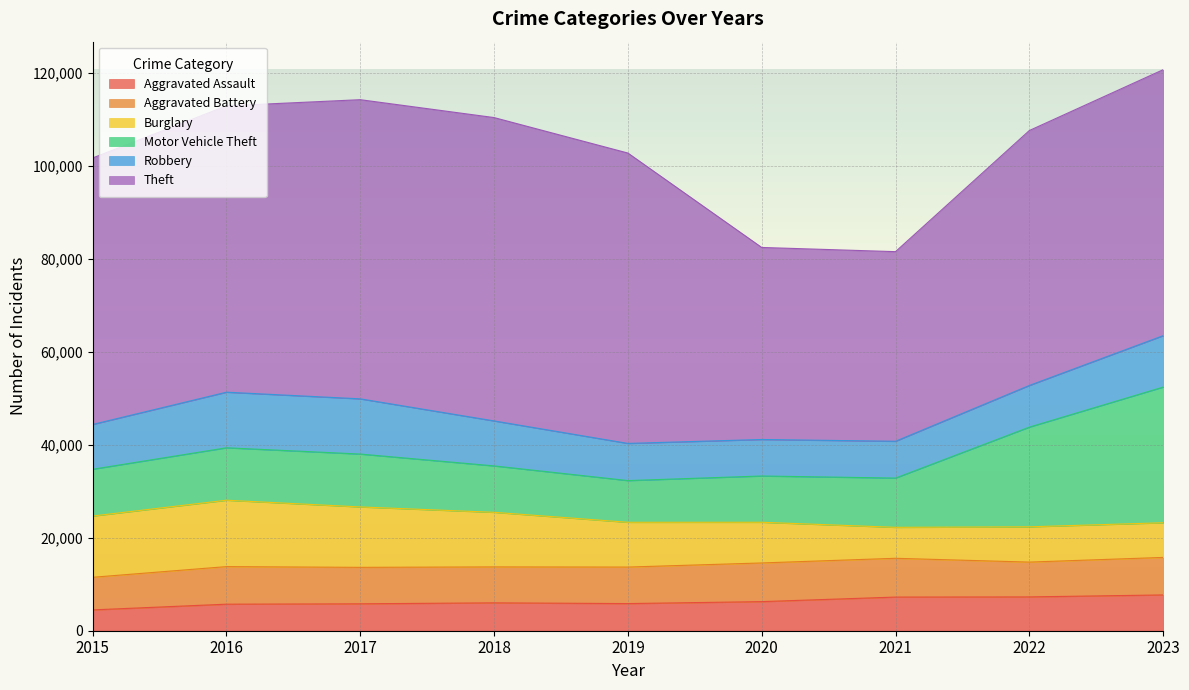

Which label corresponds to the smallest value in the chart?

2015